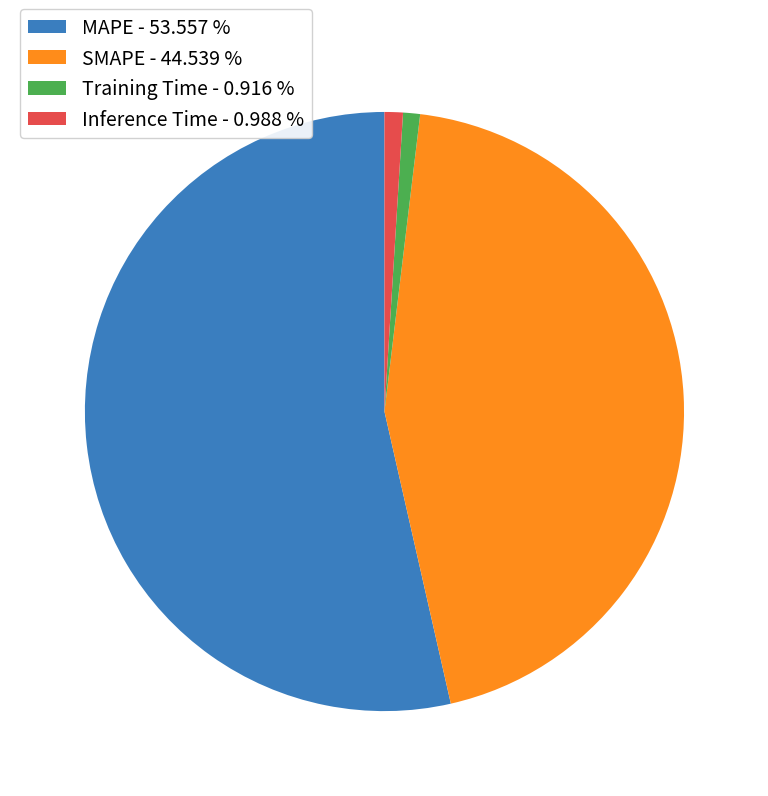

Combined, do Inference Time - 0.988 % and MAPE - 53.557 % account for over 50%?

Yes